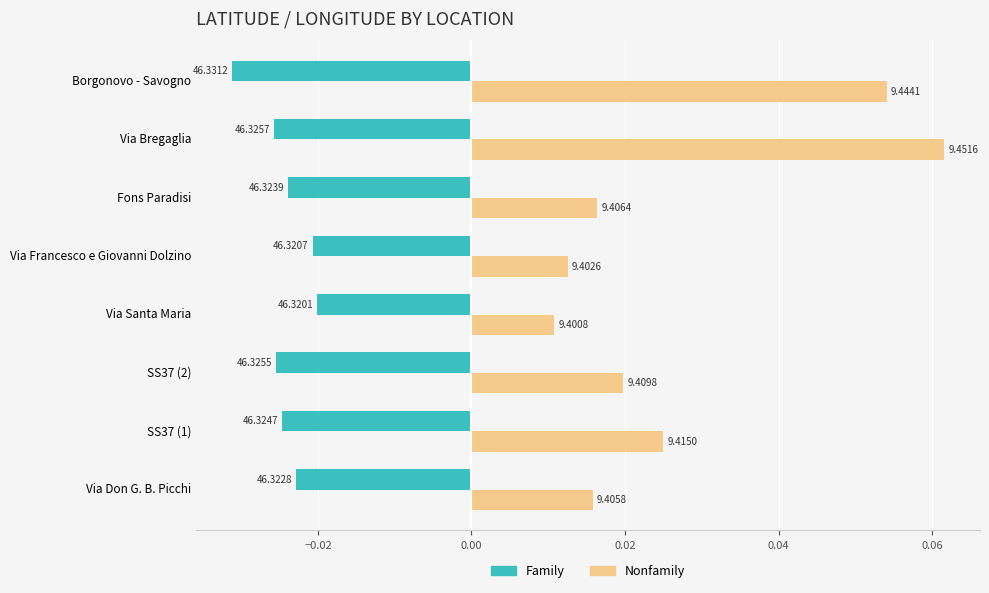

What are all the series names shown in the legend?

Family, Nonfamily